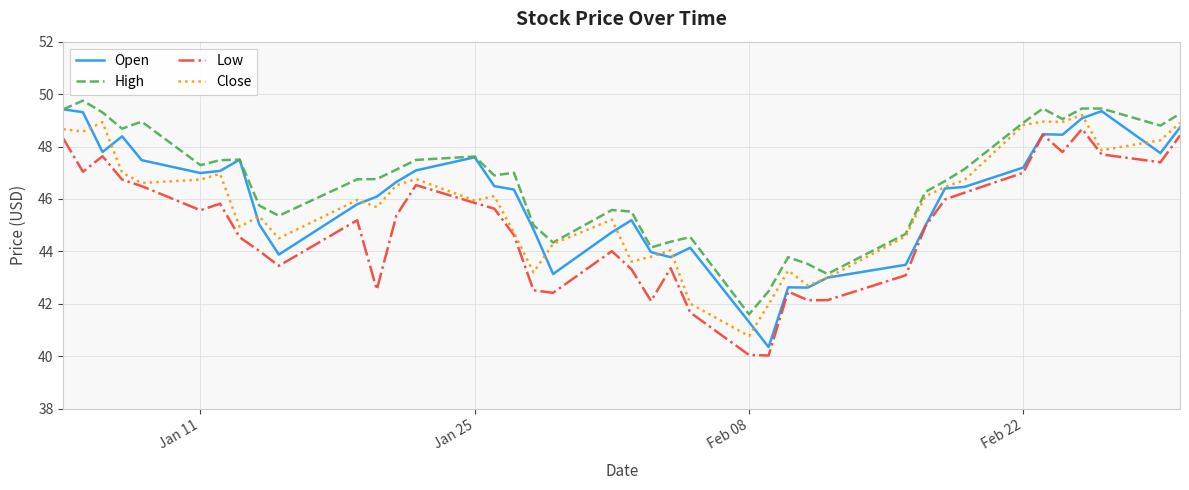

At how many categories does at least one series exceed 46?

25